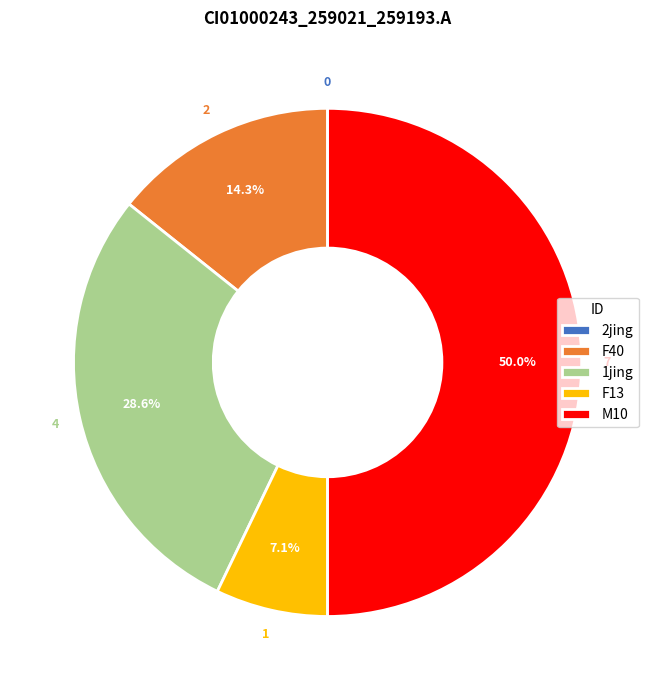

Is F40 the majority of the pie?

No